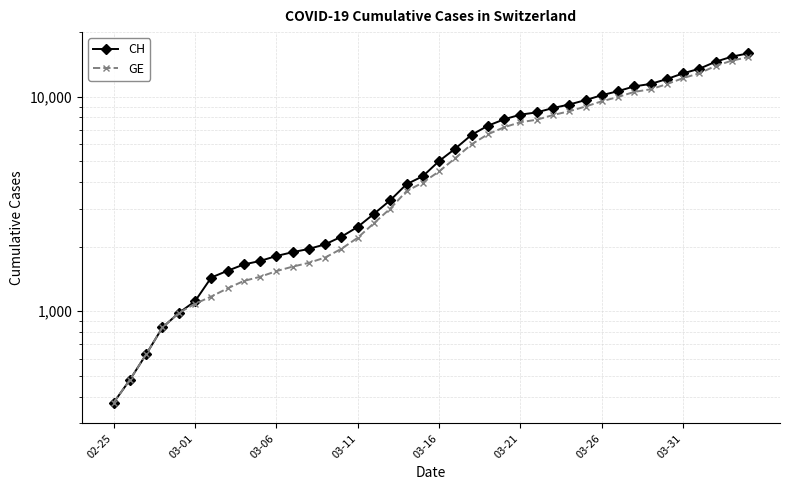

Is the value of CH at 35 greater than the value of GE at 9?

Yes